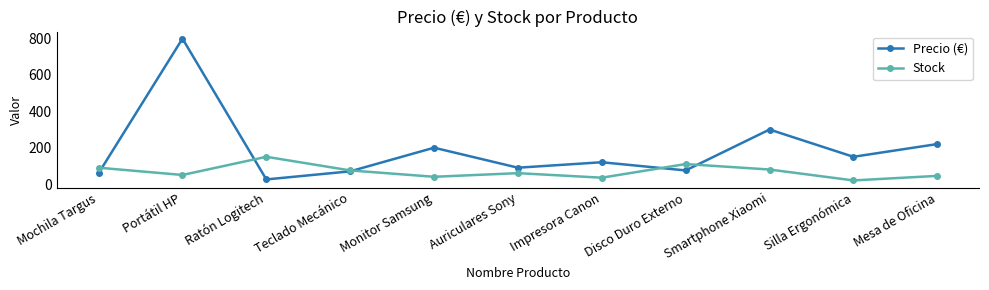

What is the difference between the highest and lowest values at Auriculares Sony?

30.0